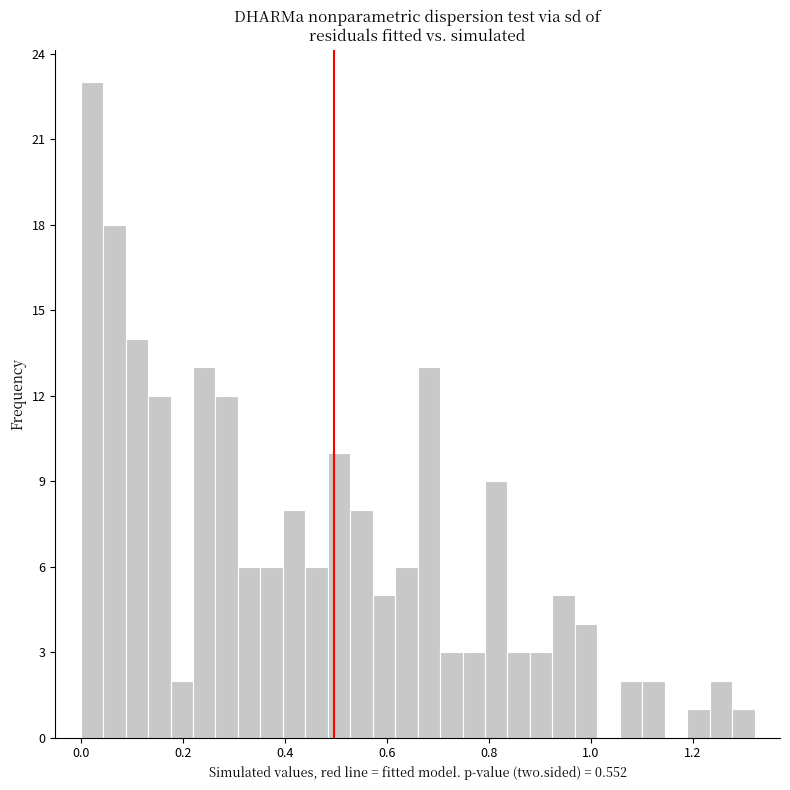

Read against the x-axis, roughly where is the centre of the tallest bar?

0.02